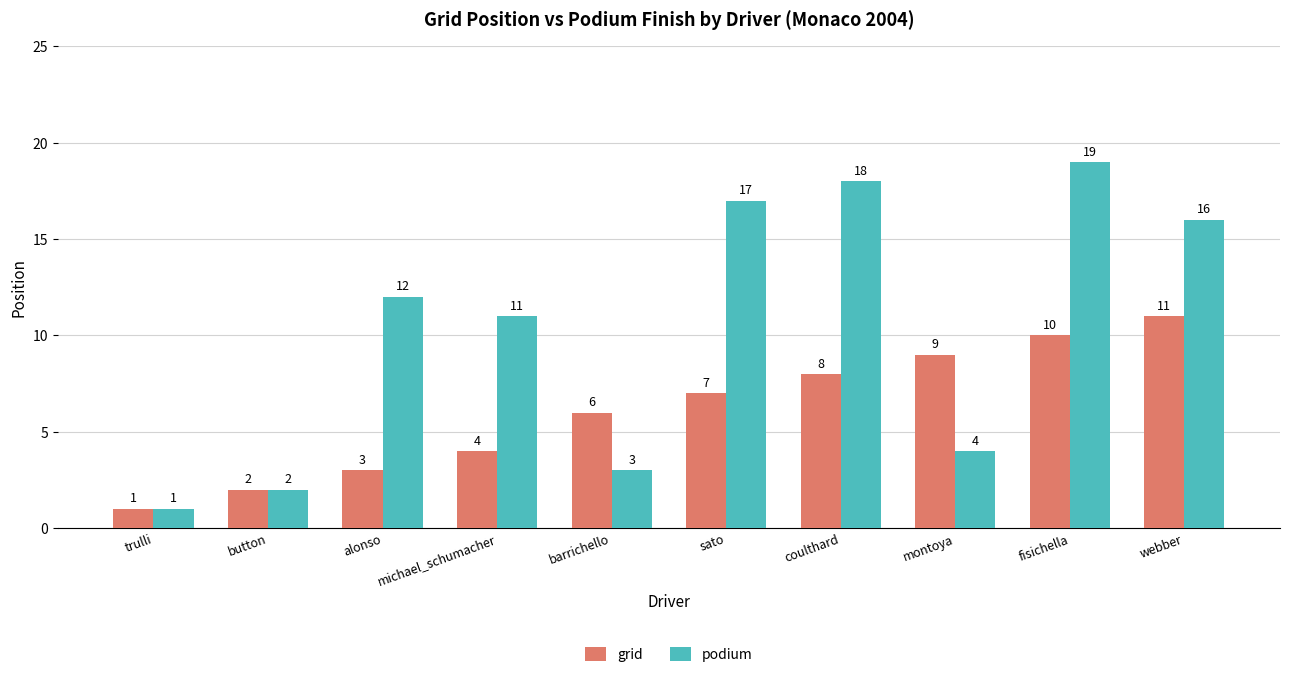

At which category does the chart reach its peak across all series?

fisichella